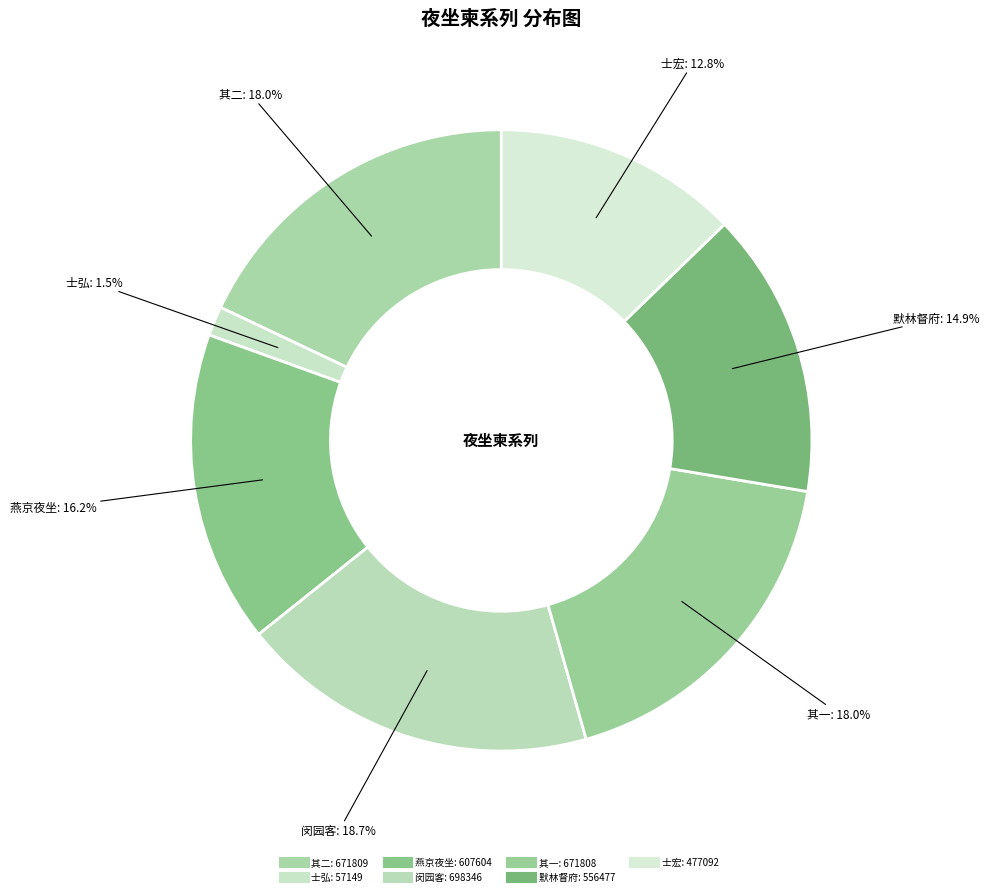

How many slices are in this pie chart?

7